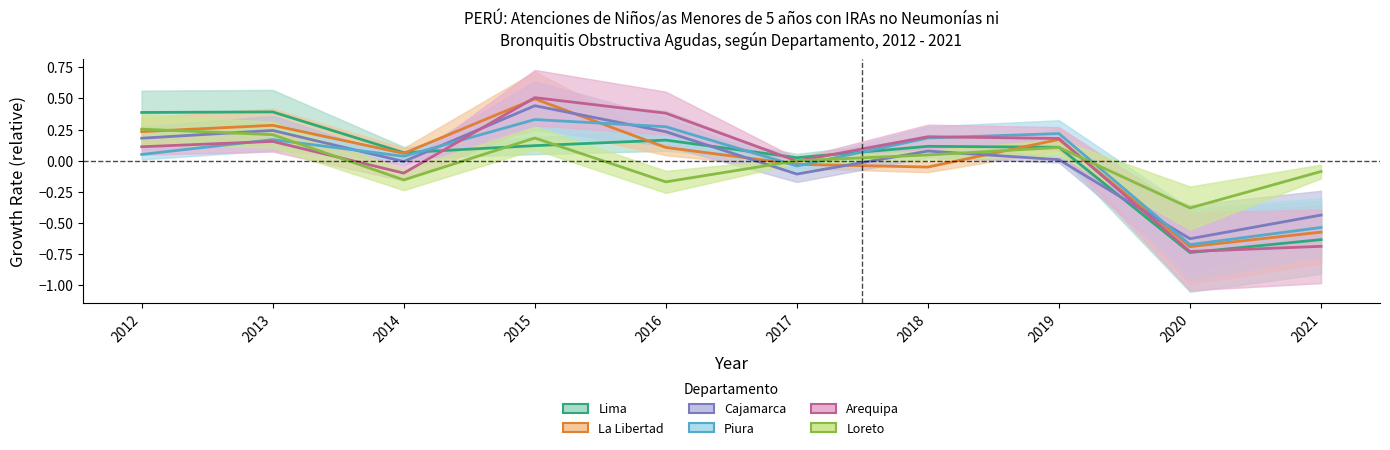

True or false: Cajamarca has a value of 0.2 at 2012.

True